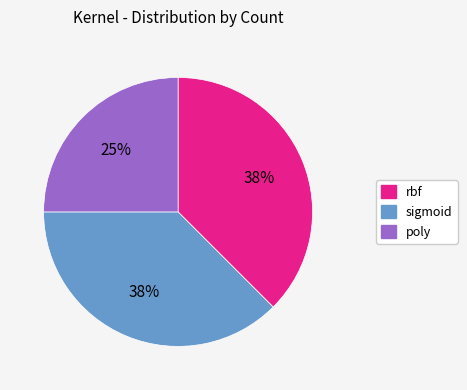

Which category has the smallest portion of the pie?

poly